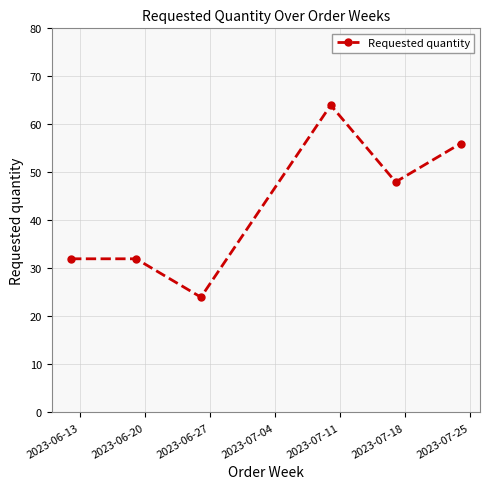

Reading left to right, transcribe all the data shown in this chart.

32	32	24	64	48	56